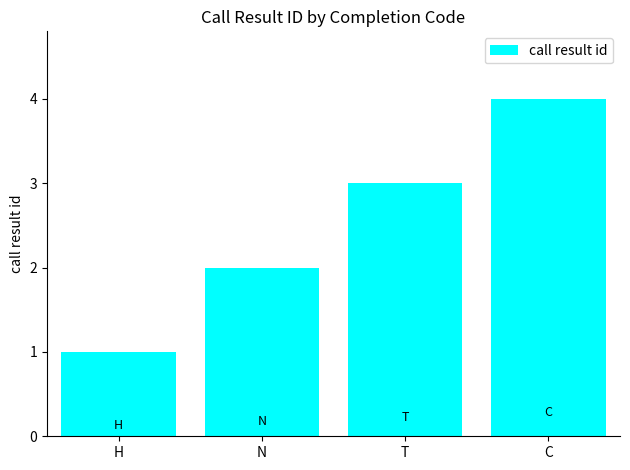

The value at C is 2. True or false?

False